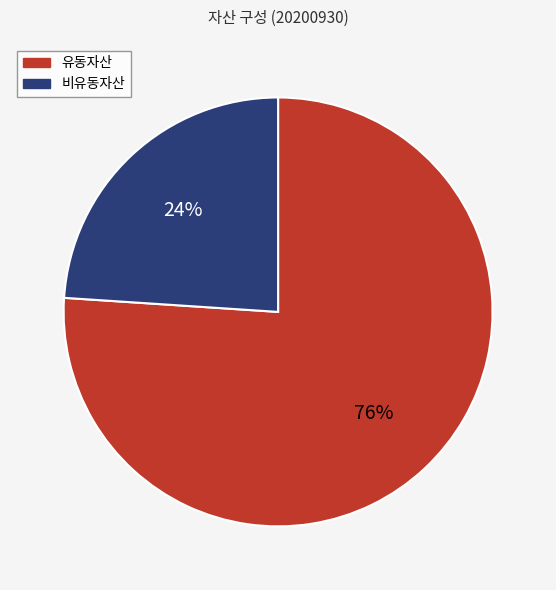

To the nearest percent, what is the combined percentage of 비유동자산 and 유동자산?

100%